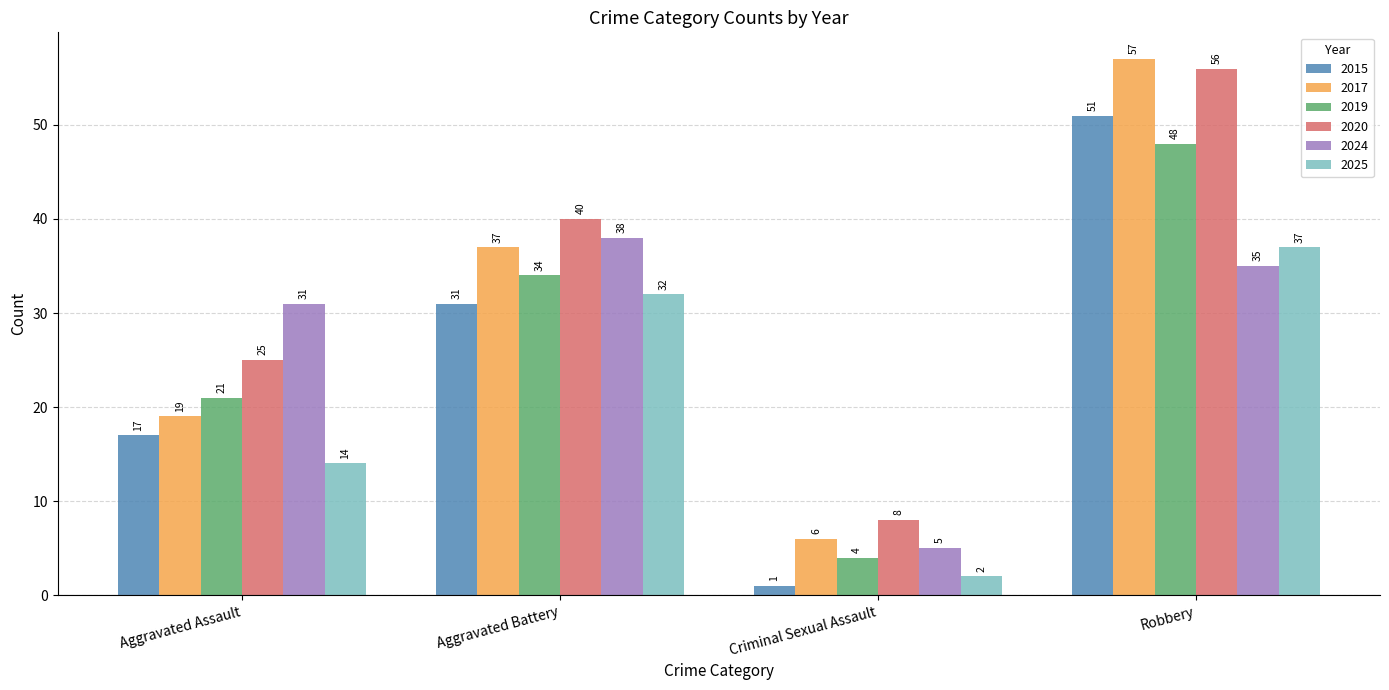

What are all the series names shown in the legend?

2015, 2017, 2019, 2020, 2024, 2025